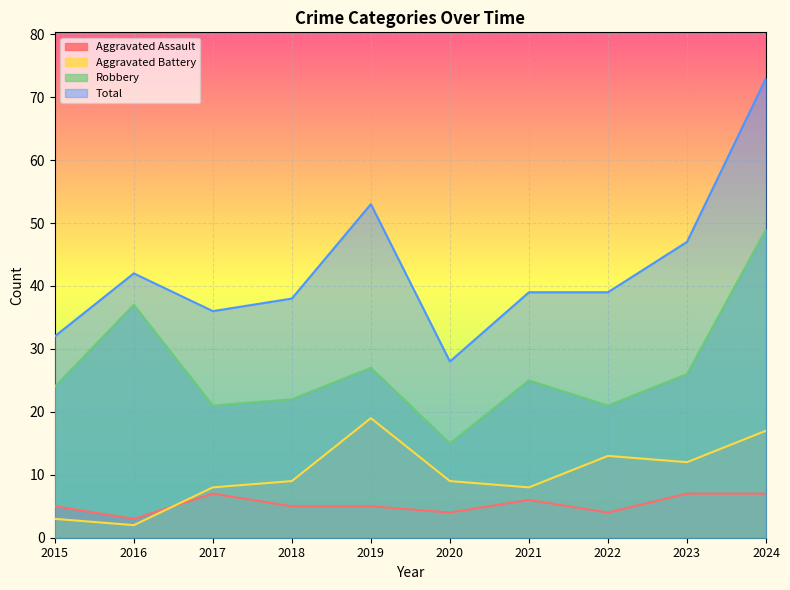

Rank the categories by Aggravated Battery value from highest to lowest.

2019, 2024, 2022, 2023, 2018, 2020, 2017, 2021, 2015, 2016